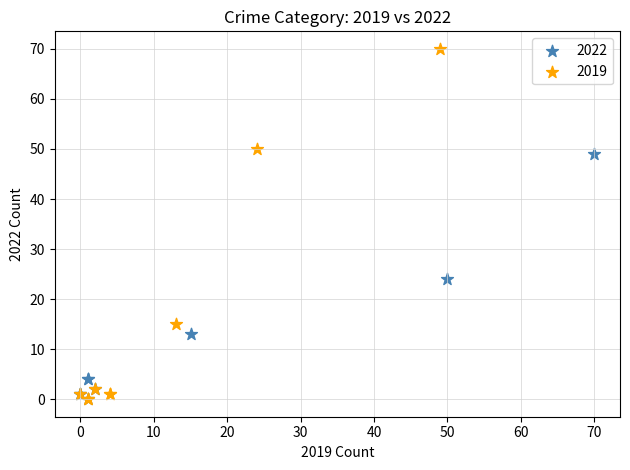

Which series reaches the maximum Y coordinate?

2019